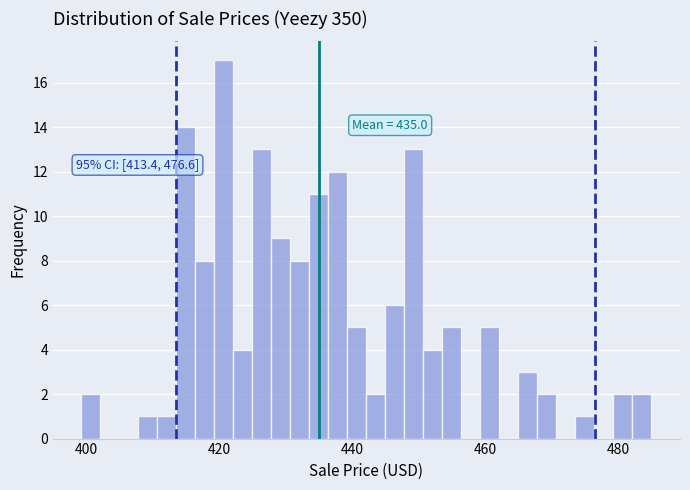

Read against the x-axis, roughly where is the centre of the tallest bar?

420